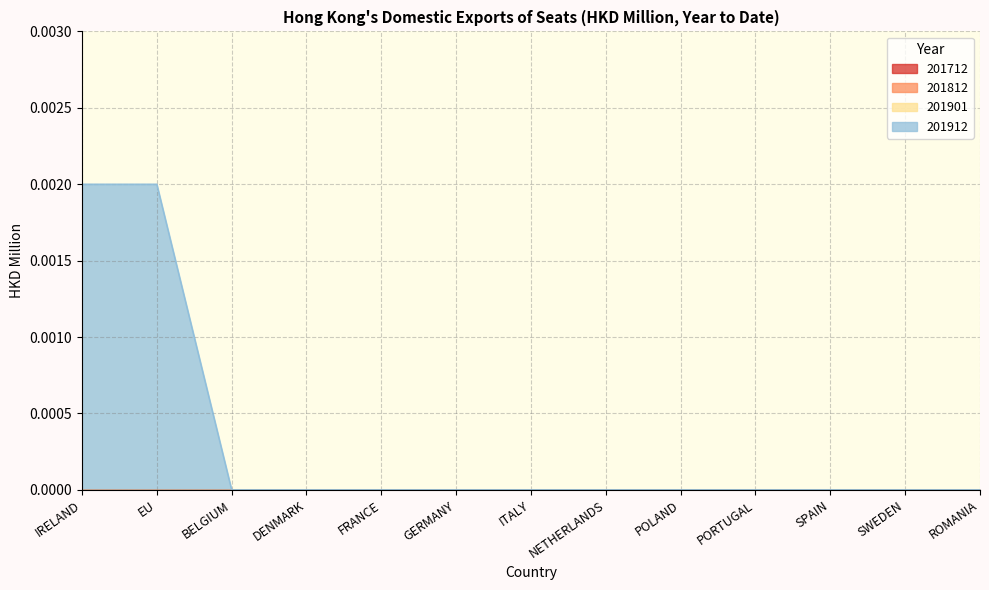

Which category has the highest value in the 201712 series?

IRELAND